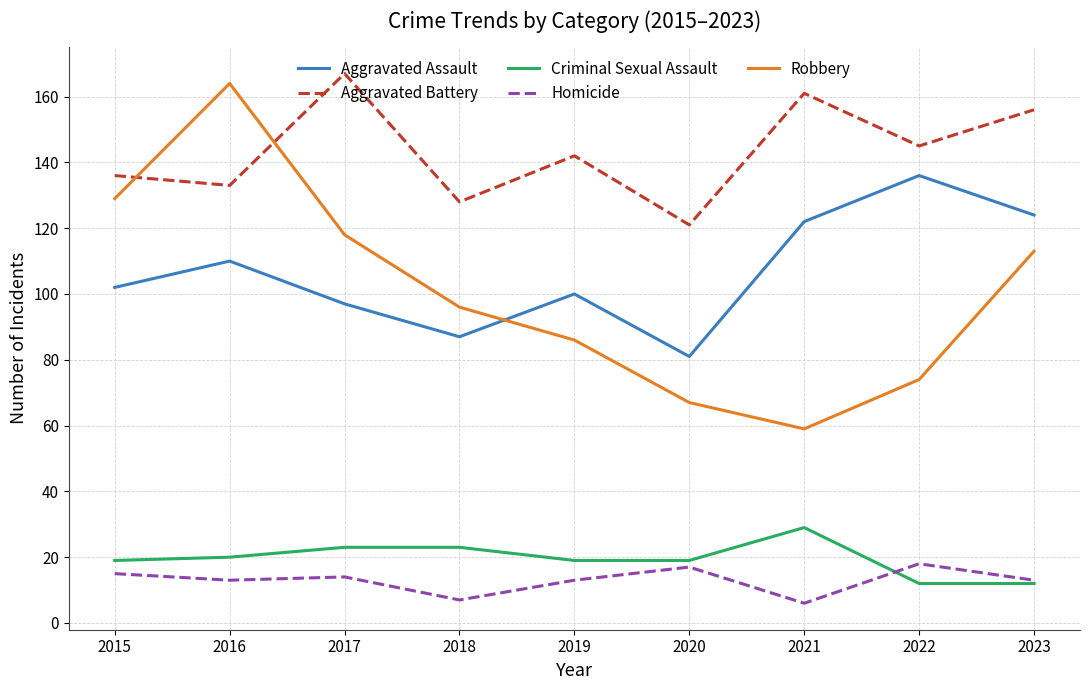

True or false: Aggravated Battery and Criminal Sexual Assault intersect in this chart.

False